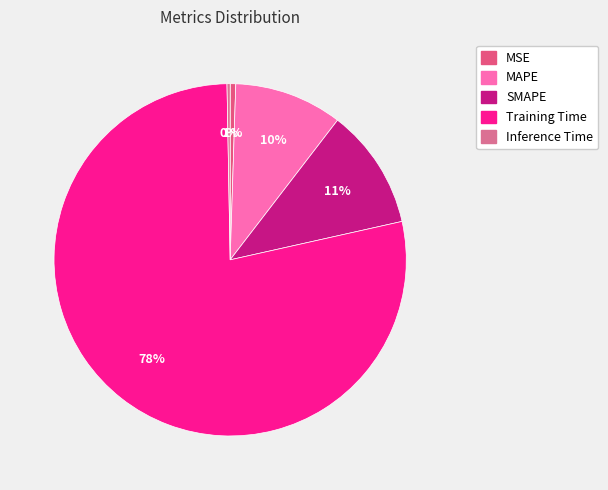

How many segments does this pie chart have?

5